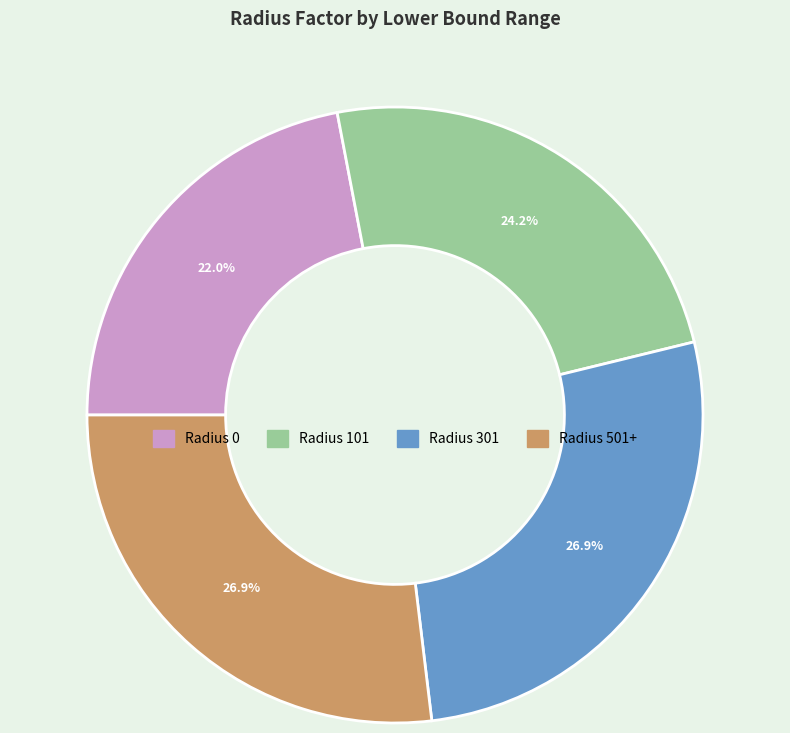

Is there a majority slice in this chart?

No